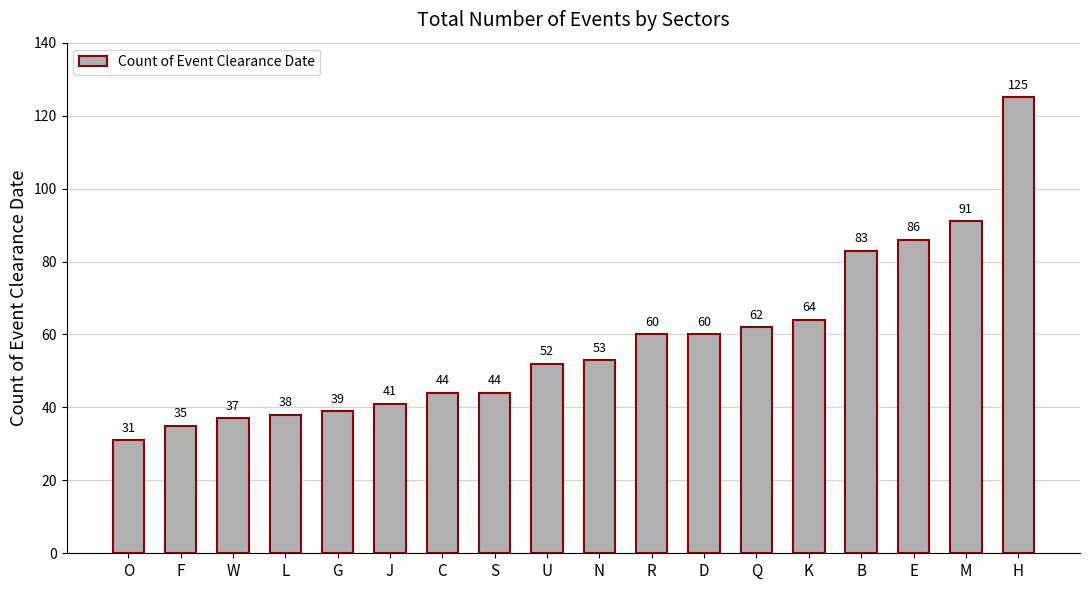

What is the value of the 12th bar from the left?

60